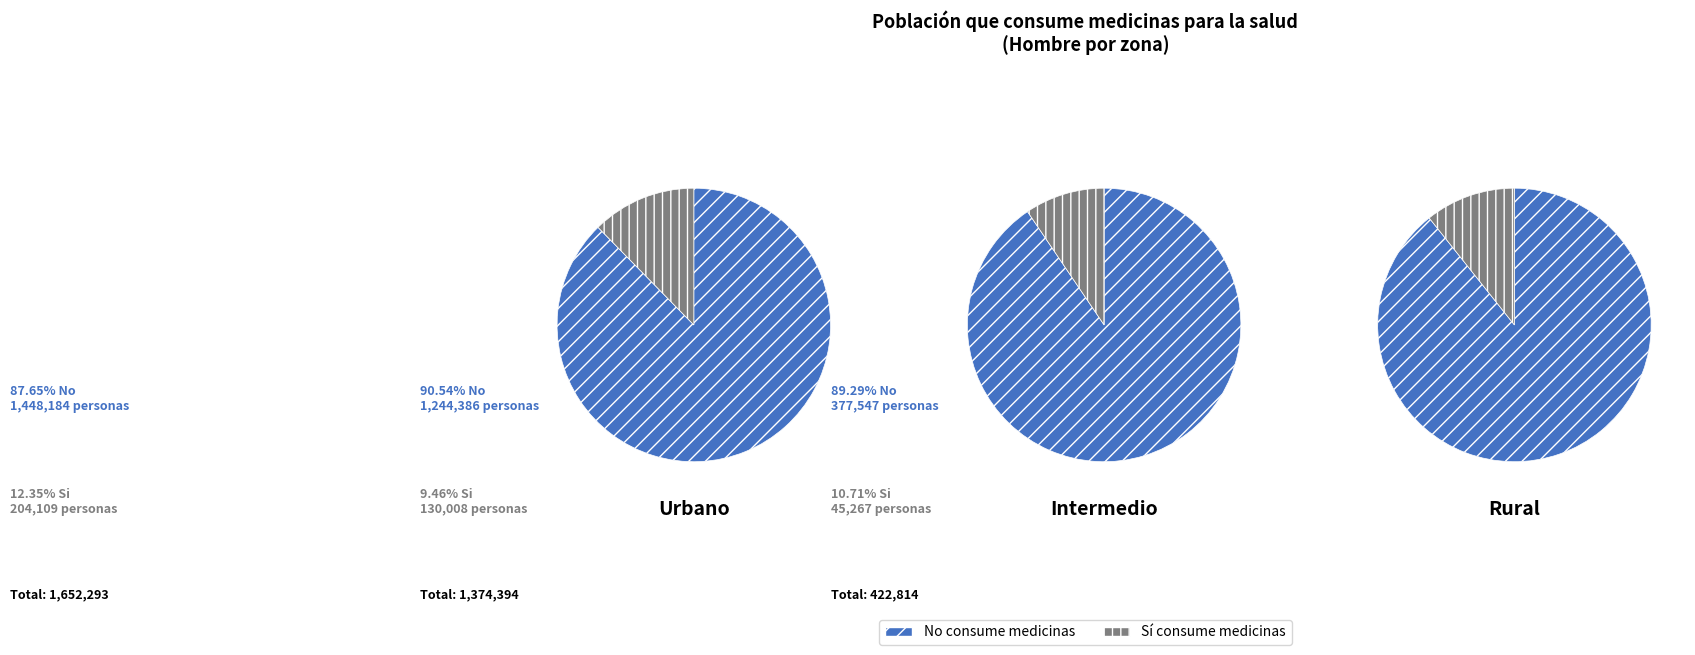

Does Intermedio account for over 50% of the chart?

No